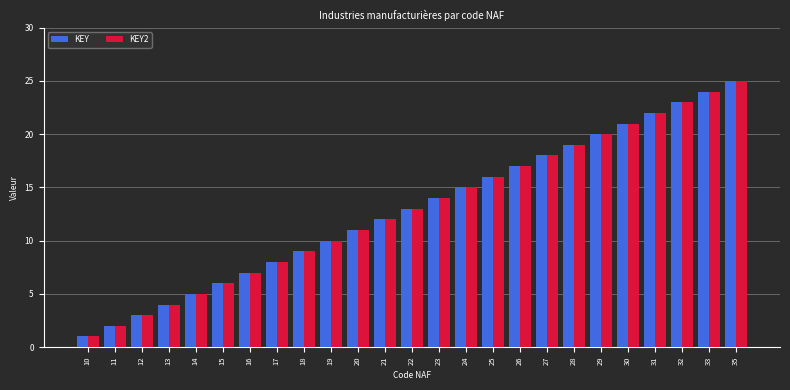

Rank the categories by KEY2 value from highest to lowest.

35, 33, 32, 31, 30, 29, 28, 27, 26, 25, 24, 23, 22, 21, 20, 19, 18, 17, 16, 15, 14, 13, 12, 11, 10